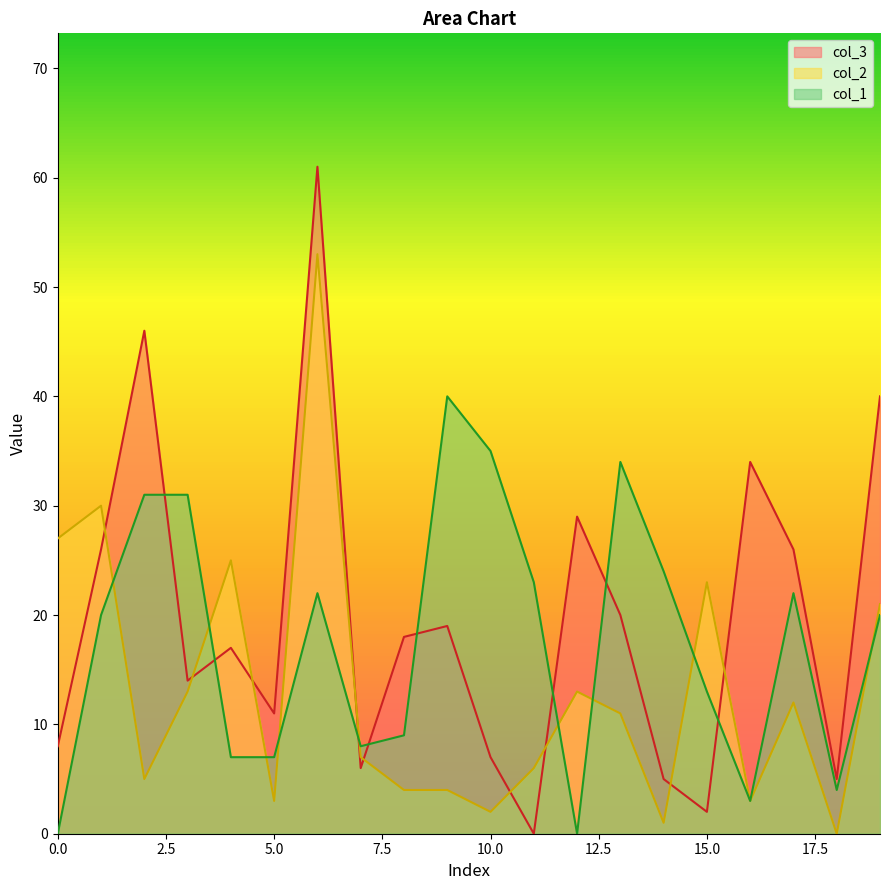

At which label does col_1 first exceed 20?

2